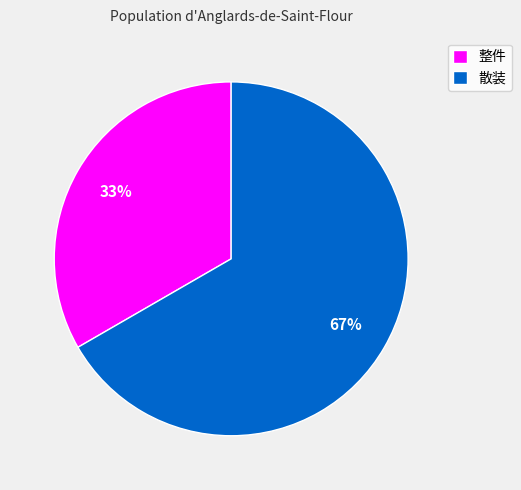

Is there a majority slice in this chart?

Yes